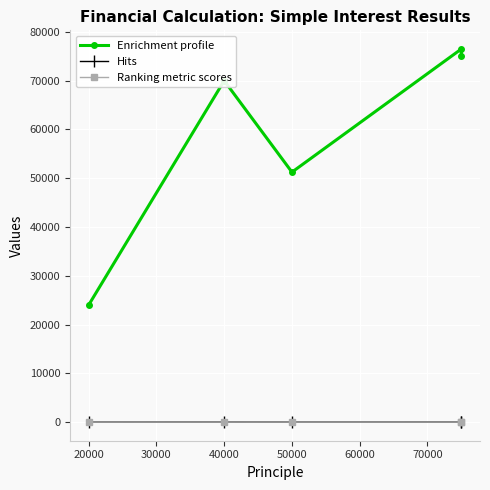

True or false: Rate of Interest and Period intersect in this chart.

False